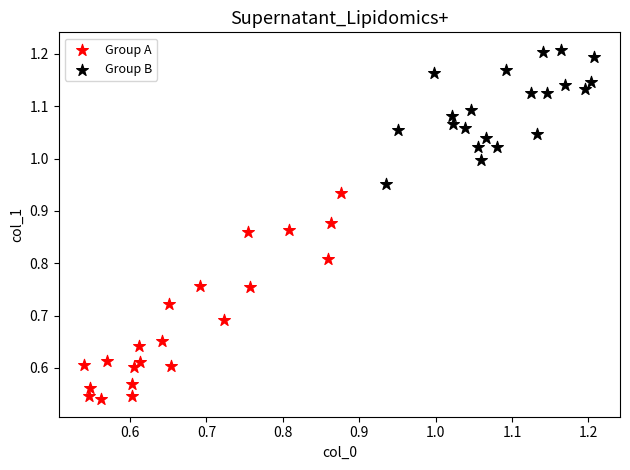

Which series reaches the minimum Y coordinate?

Group A